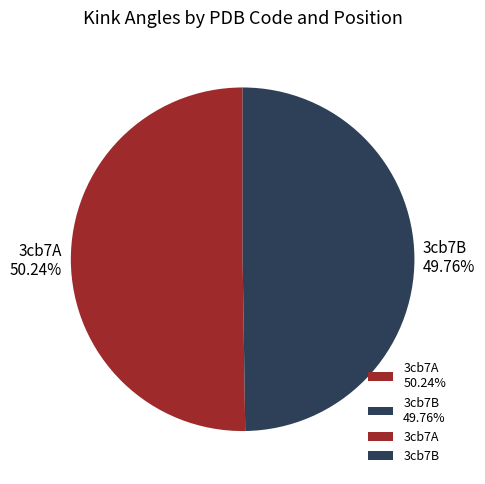

Is there any slice that represents more than half of the pie?

Yes